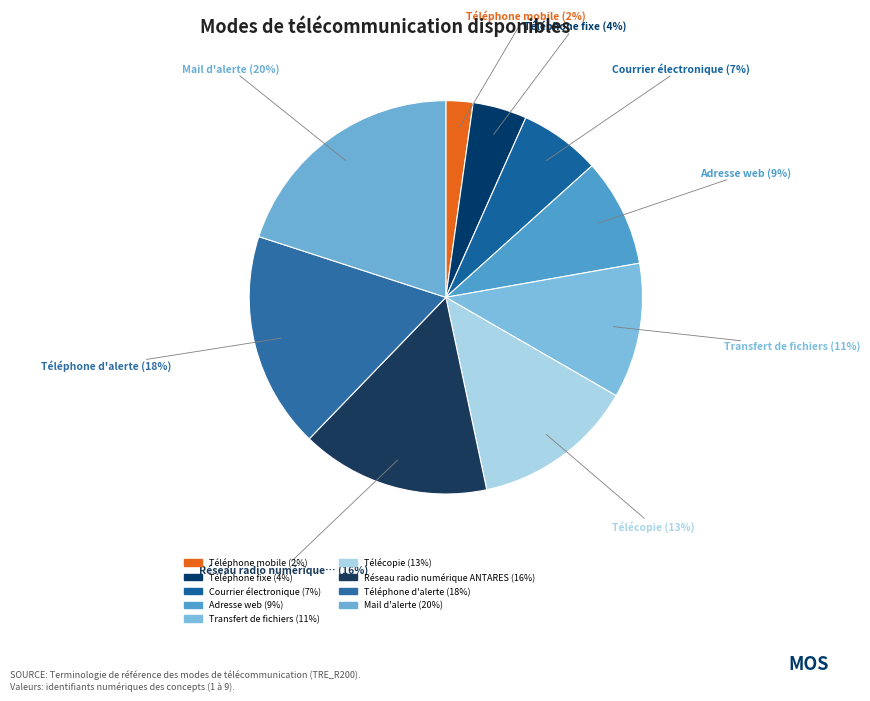

How many segments does this pie chart have?

9